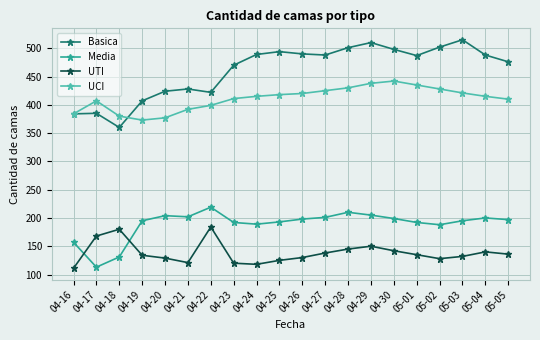

What is the spread (max minus min) of values at 04-16?

273